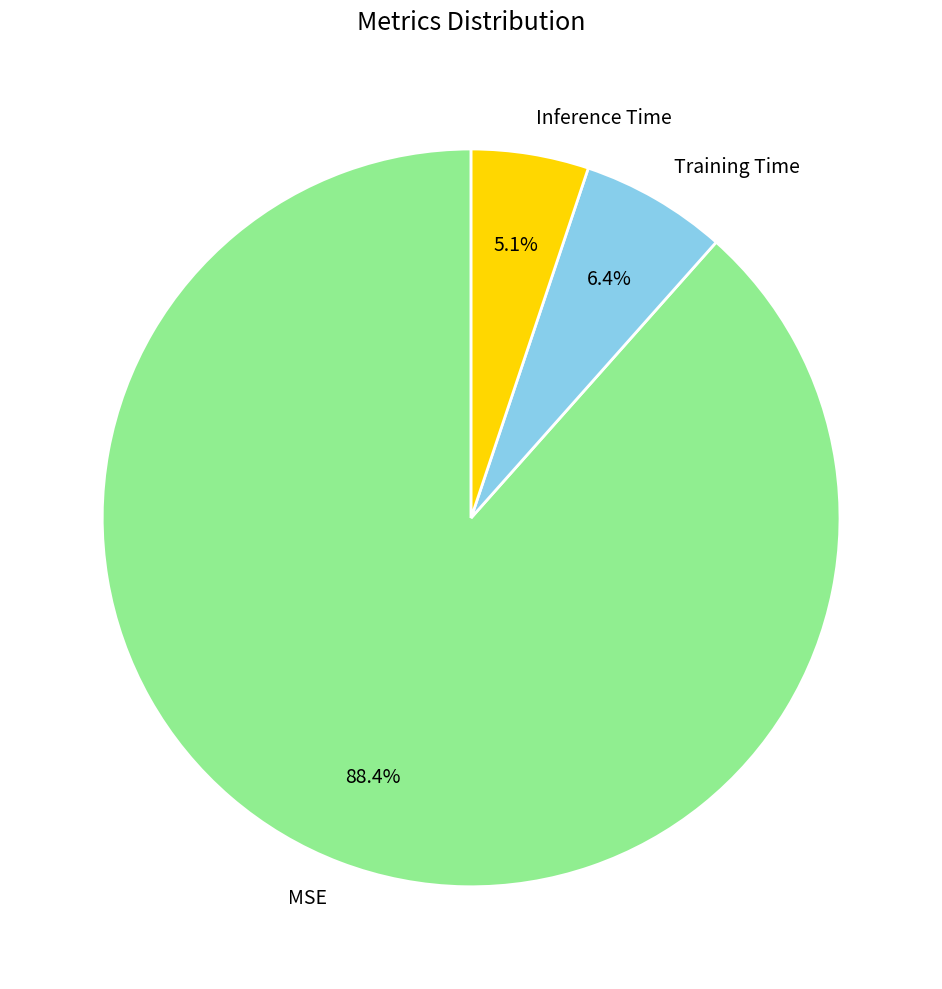

Is Inference Time the majority of the pie?

No